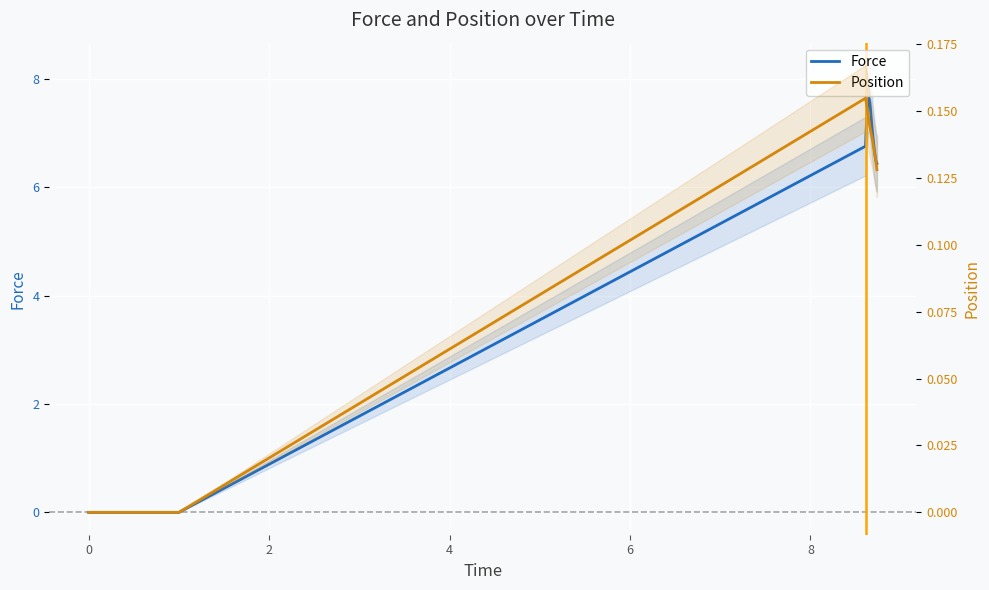

What is the sum of all Position values?

4.2